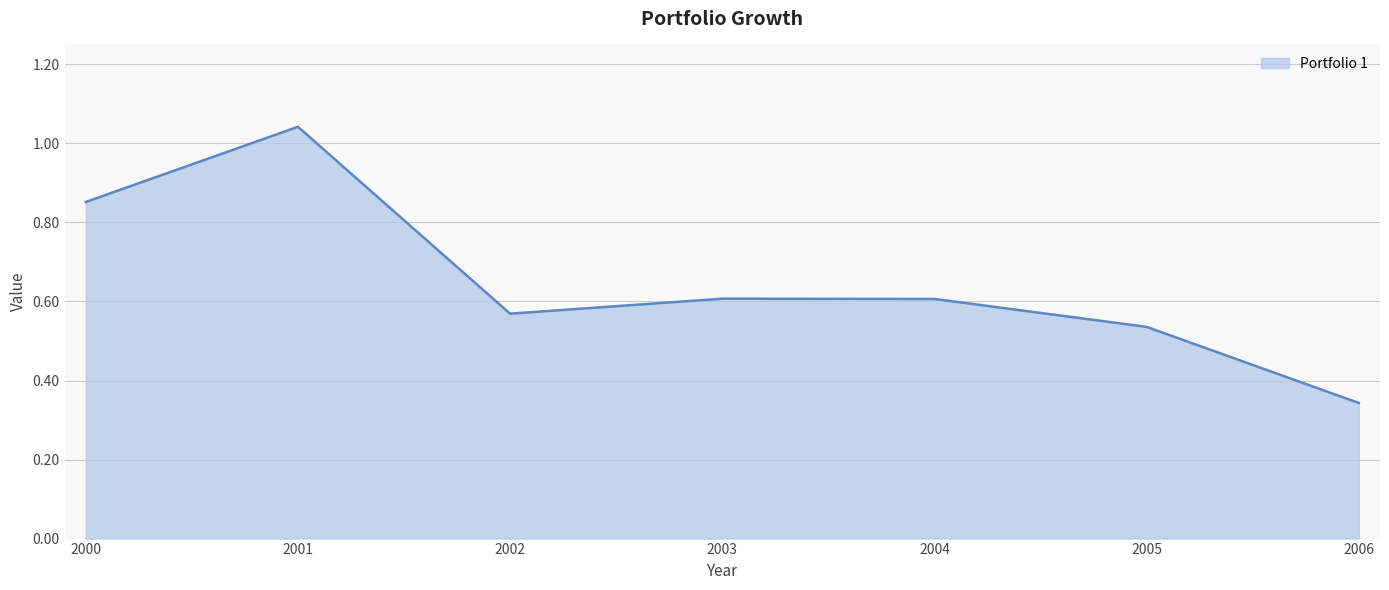

Is it true that the value at 2001 is 0.6?

False